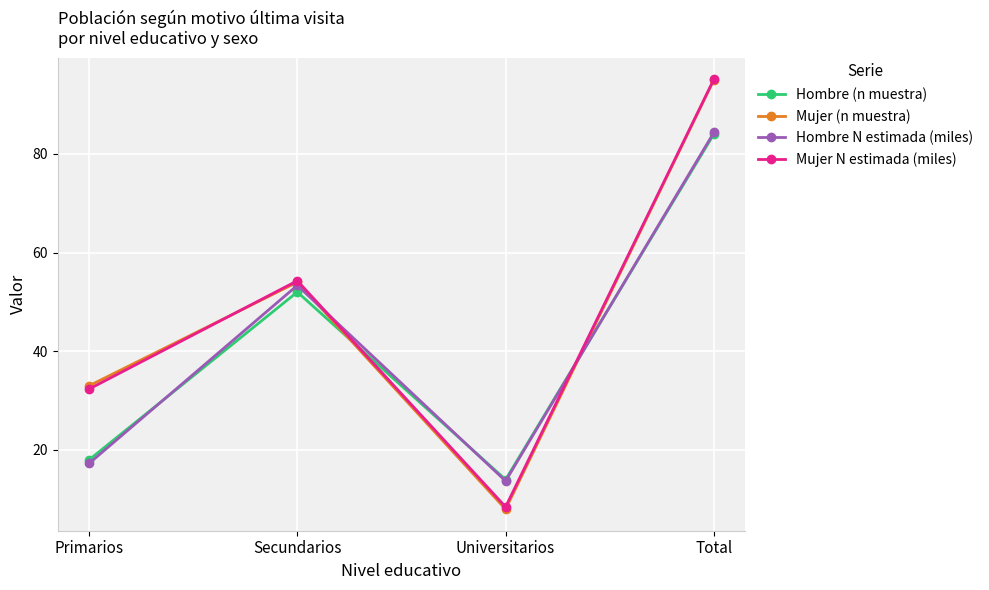

At which category is the sum across all series the highest?

Total